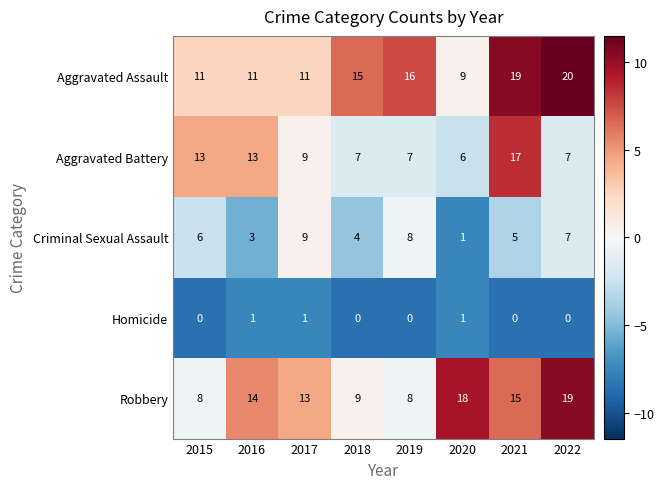

At which category is the sum across all series the highest?

2021